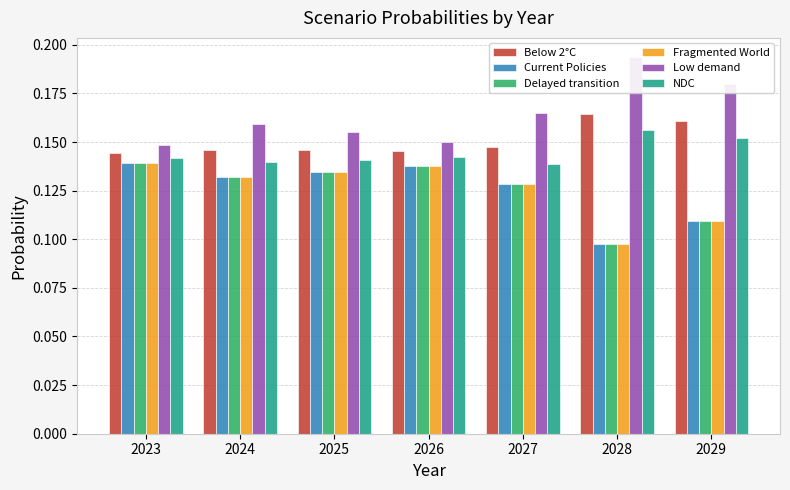

Which has a higher value, 2024 or 2029?

2029